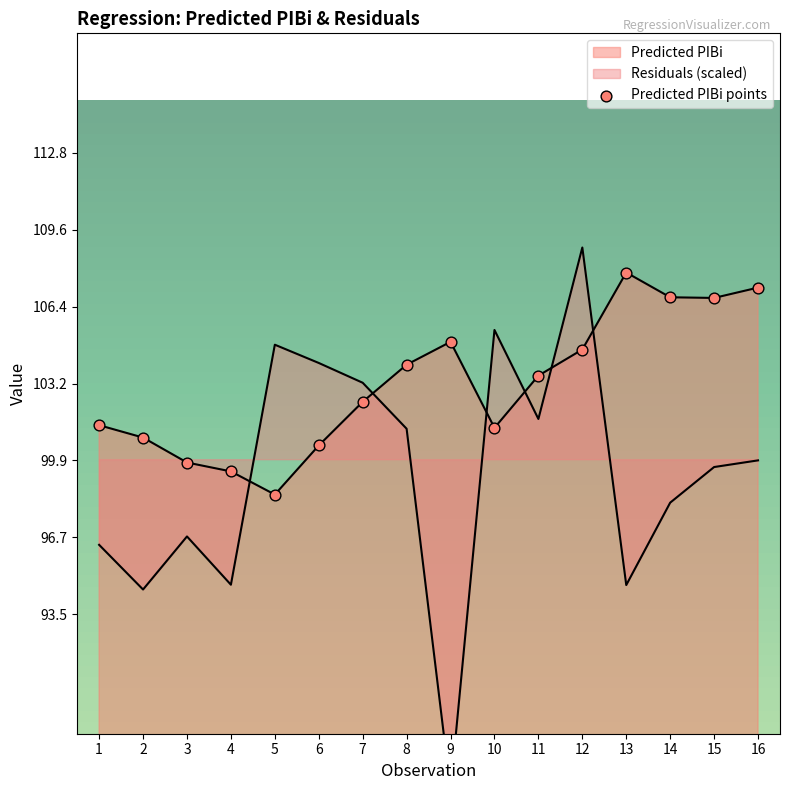

Which series contains the lowest Y value?

Residuals